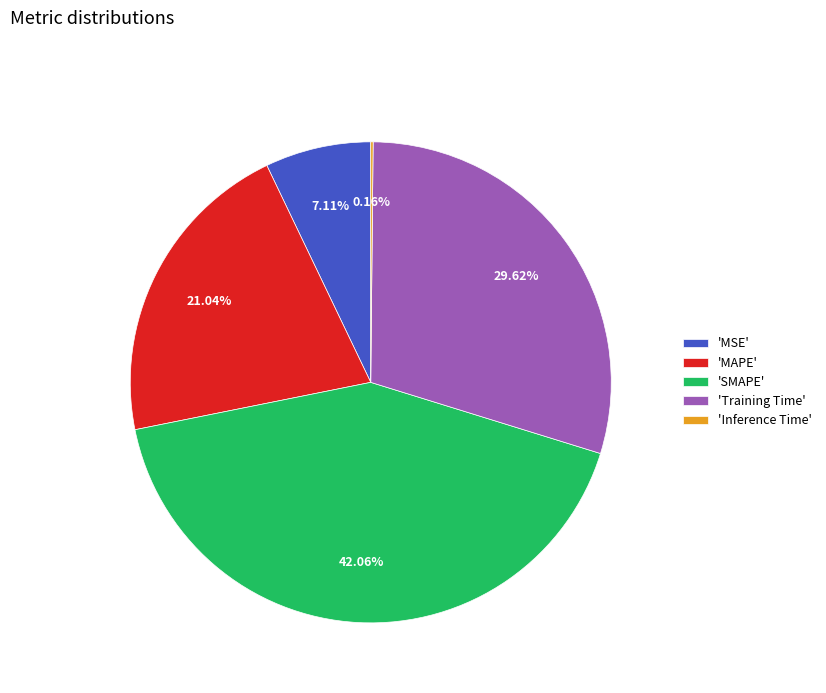

What is the ratio of the value at 'MSE' to the value at 'MAPE'?

0.3